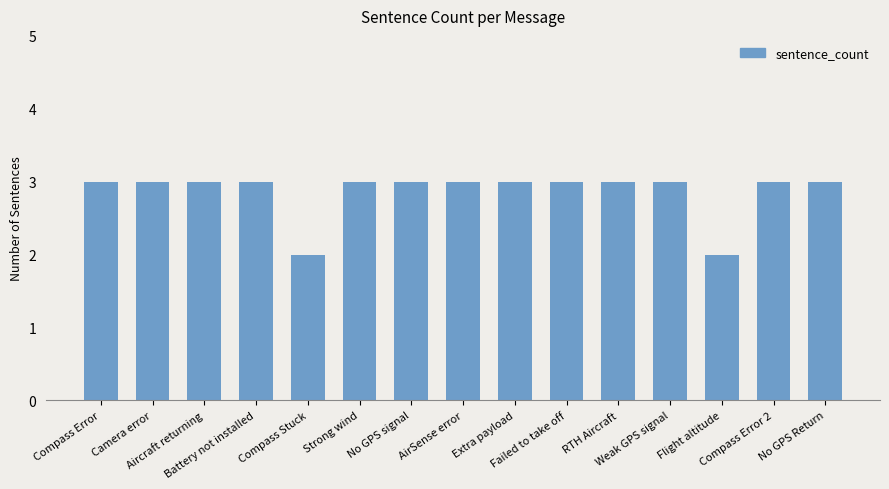

Reading left to right, extract all data points from this chart.

Compass Error=3	Camera error=3	Aircraft returning=3	Battery not installed=3	Compass Stuck=2	Strong wind=3	No GPS signal=3	AirSense error=3	Extra payload=3	Failed to take off=3	RTH Aircraft=3	Weak GPS signal=3	Flight altitude=2	Compass Error 2=3	No GPS Return=3